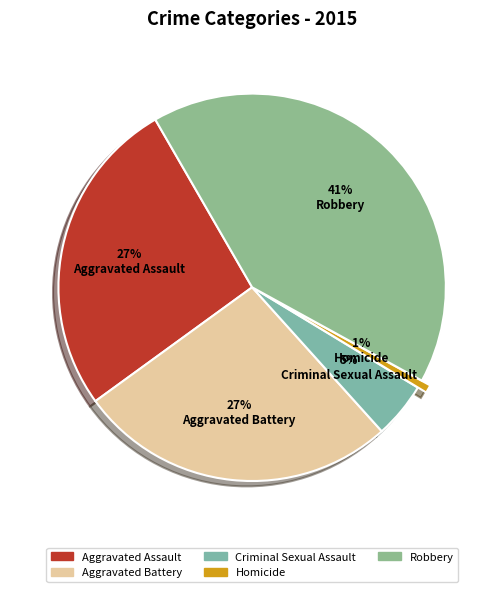

Which slice is the largest?

Robbery